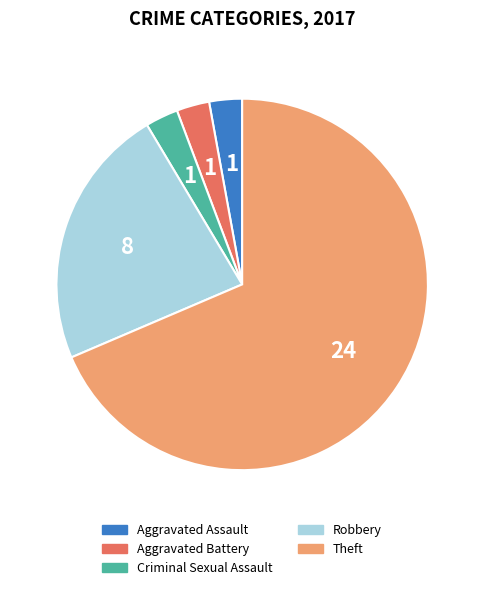

Is the sum of Aggravated Battery and Criminal Sexual Assault greater than half?

No